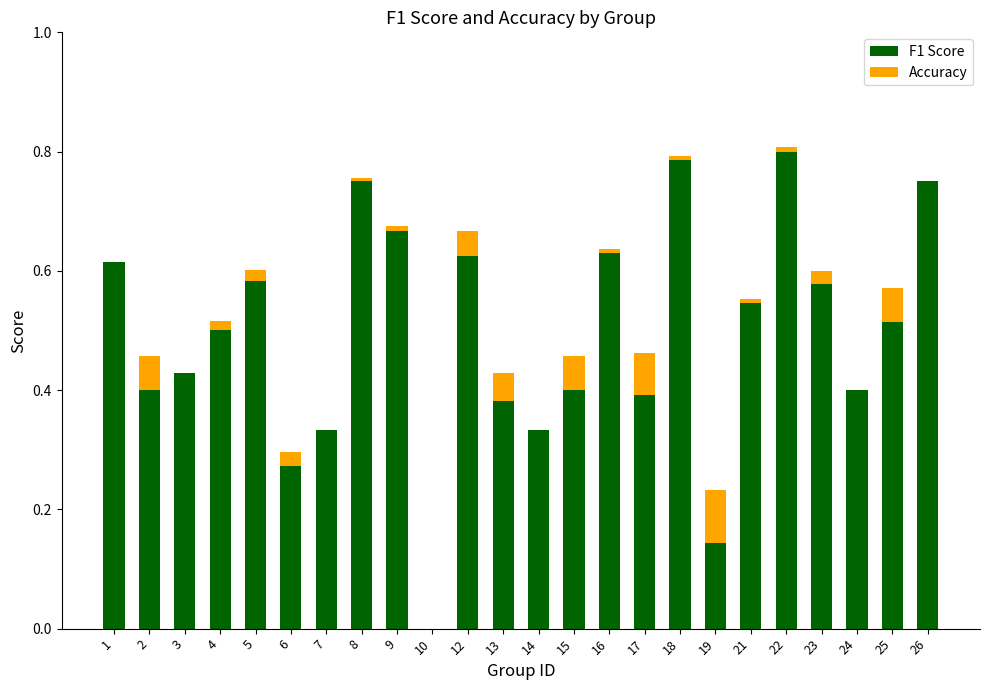

What is the approximate value of Accuracy at 17?

0.1